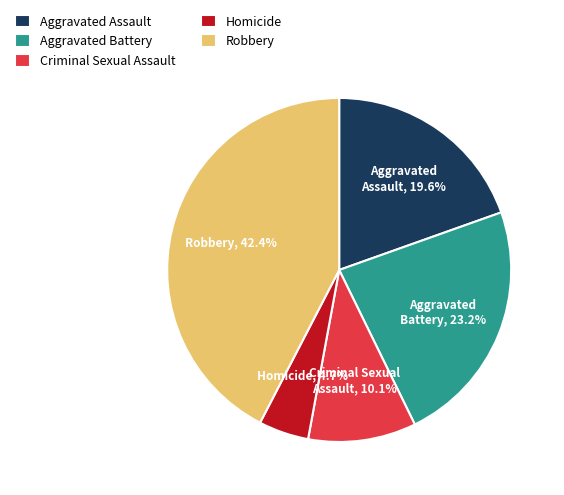

What is the ratio of the value at Robbery to the value at Aggravated Battery?

1.8